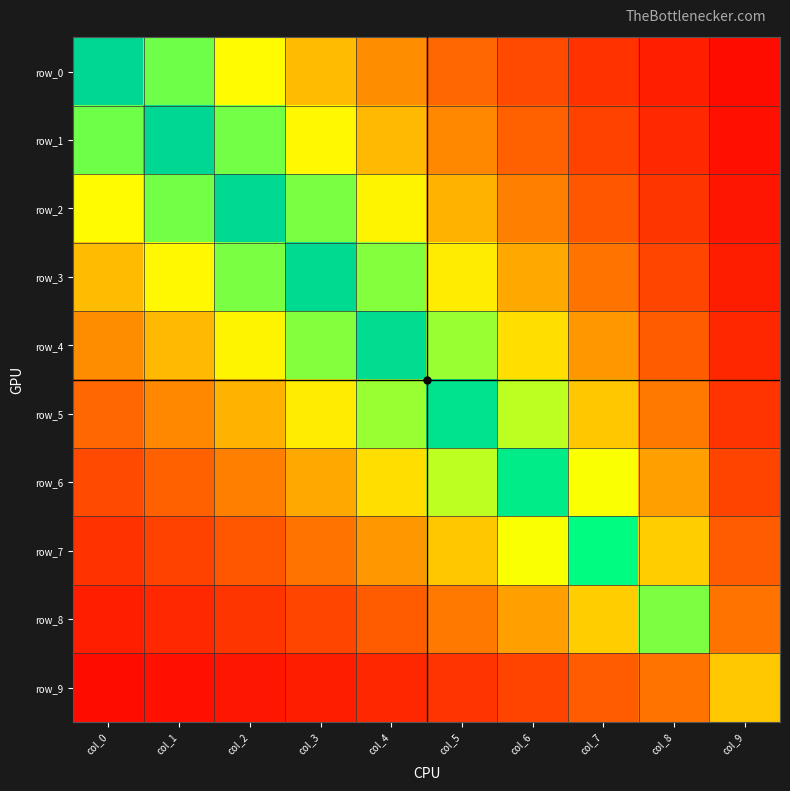

Rank the series by their maximum value, from lowest to highest.

row_9, row_8, row_7, row_6, row_5, row_4, row_3, row_2, row_1, row_0